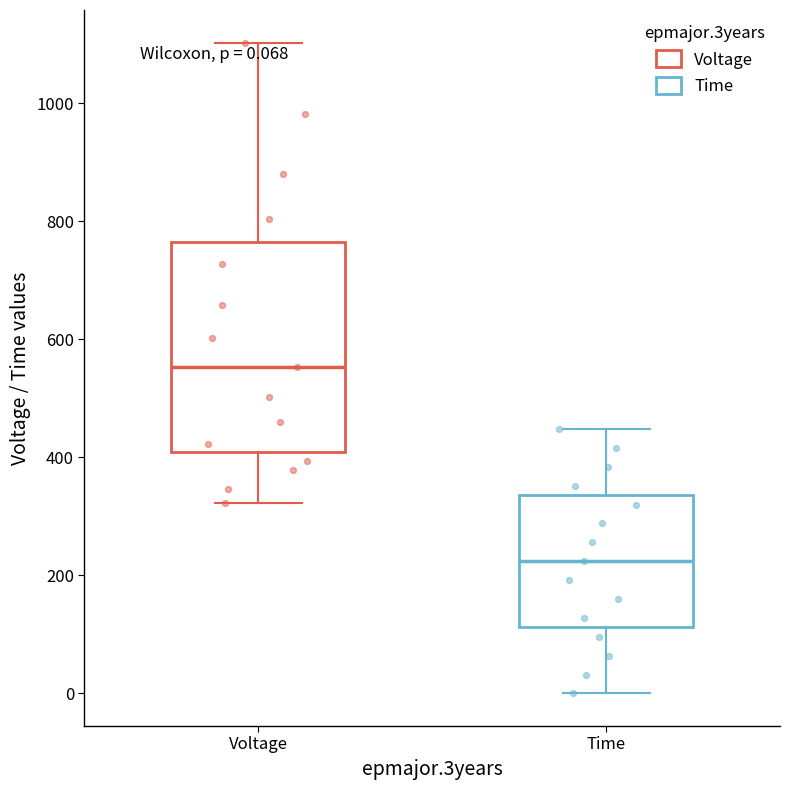

Which box's median line is the highest?

Voltage